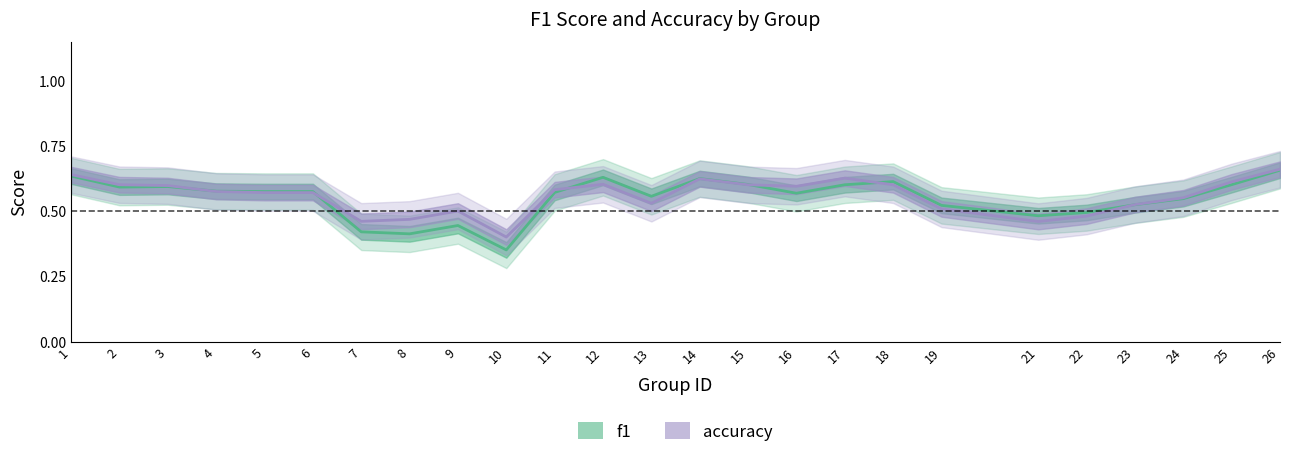

Which series has the widest spread of values?

f1